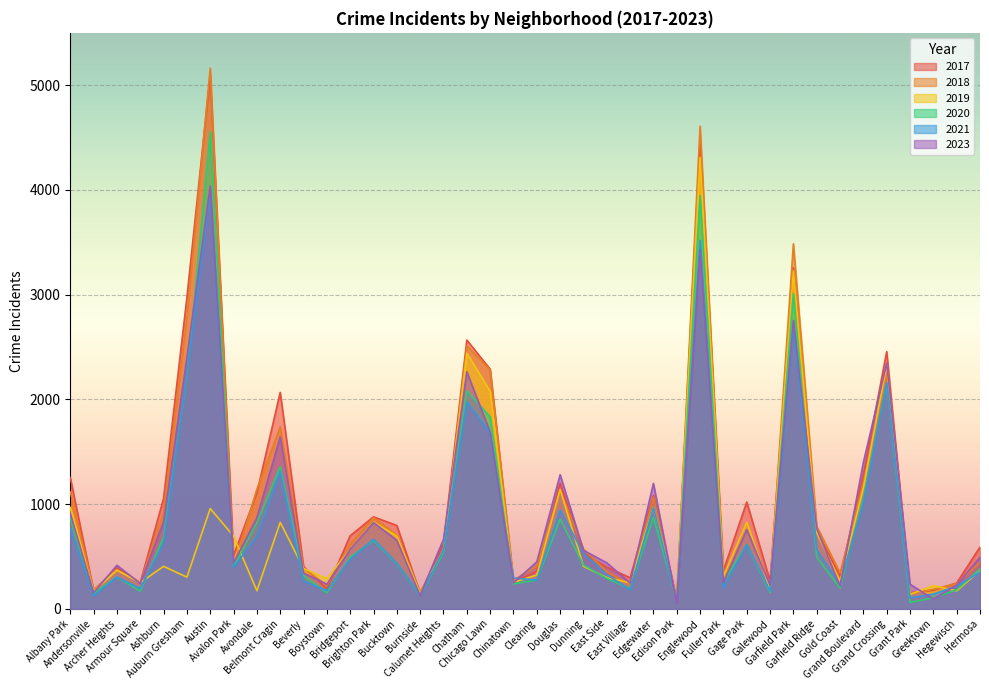

What is the minimum value shown in the chart?

50